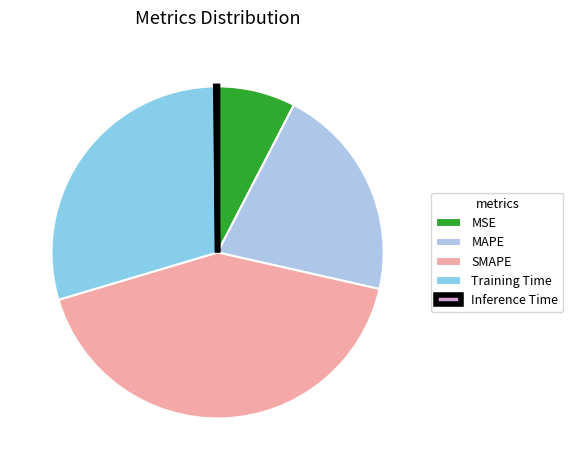

Which category has the smallest portion of the pie?

Inference Time